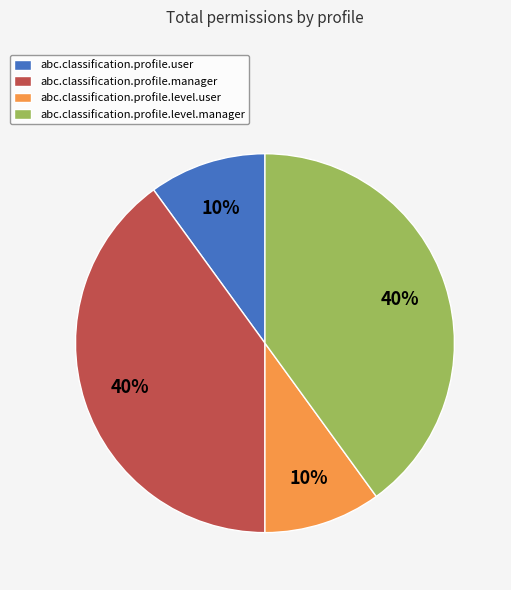

Is there a majority slice in this chart?

No